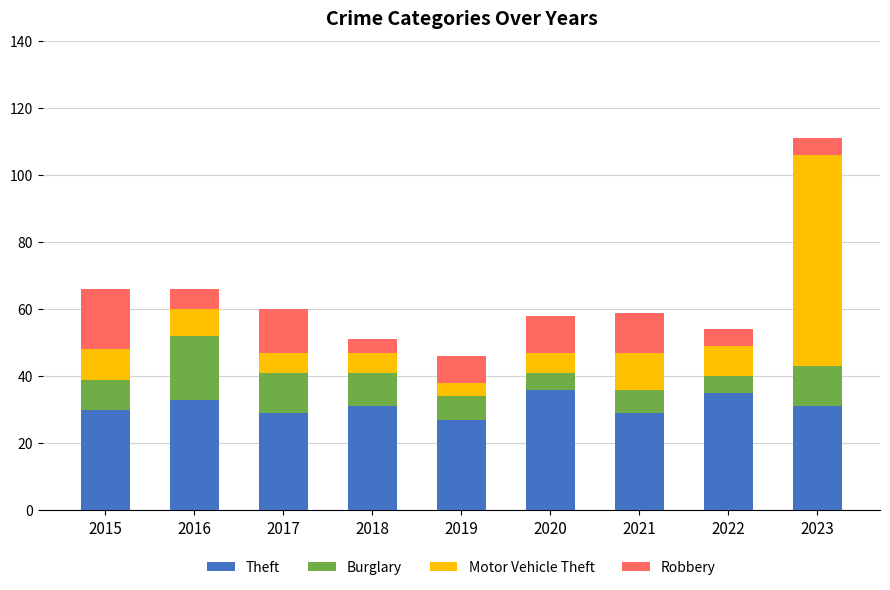

How many series are shown in this chart?

4